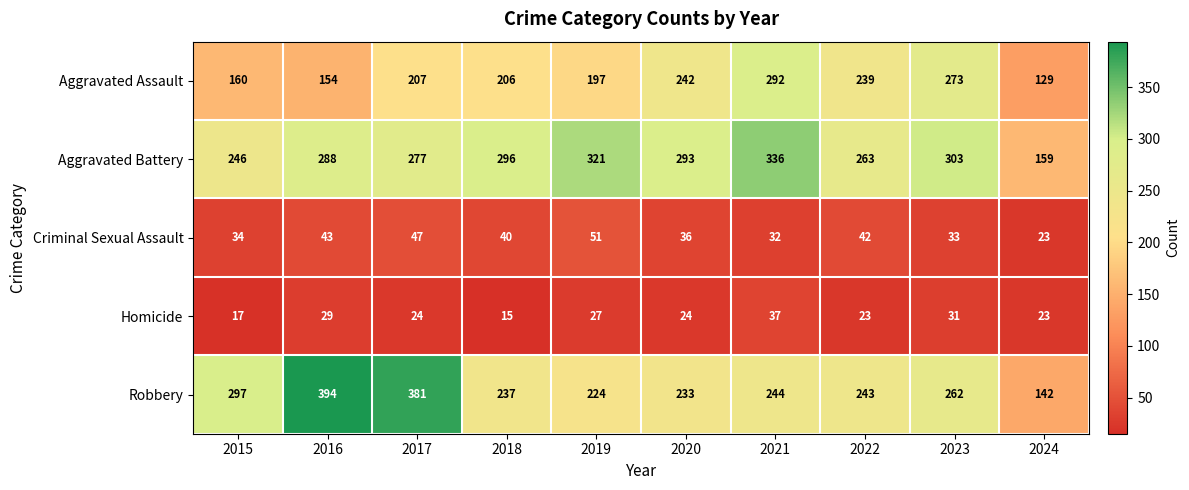

Which series has the largest range (max minus min)?

Robbery